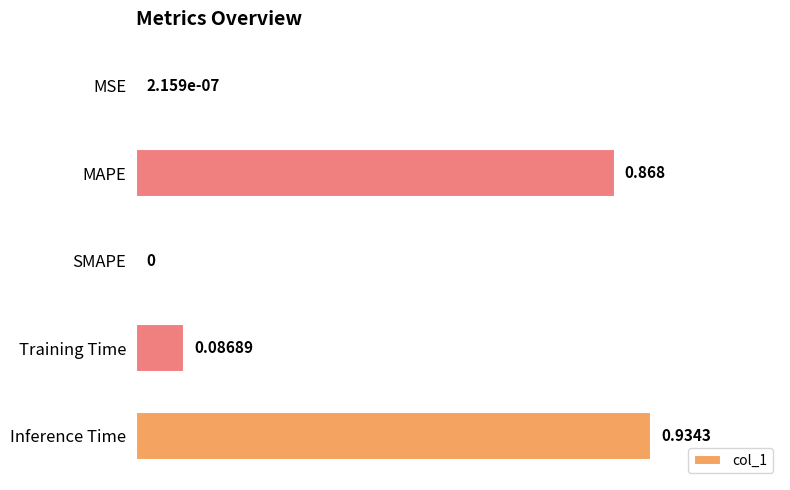

Between SMAPE and Training Time, which is larger?

Training Time